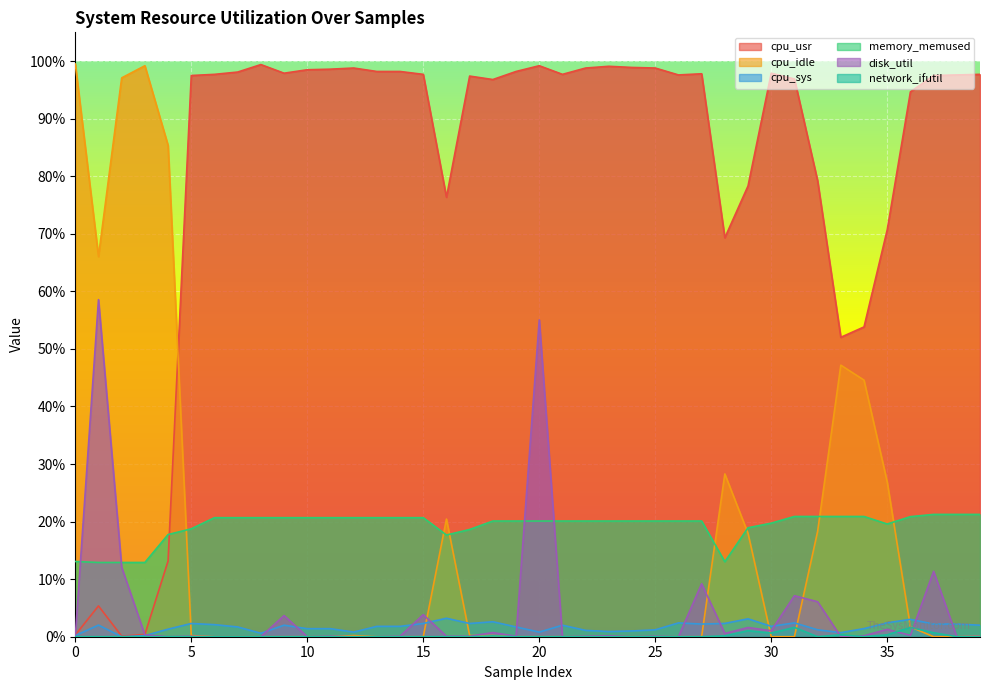

The memory_memused series shows 7.1 at 21. True or false?

False